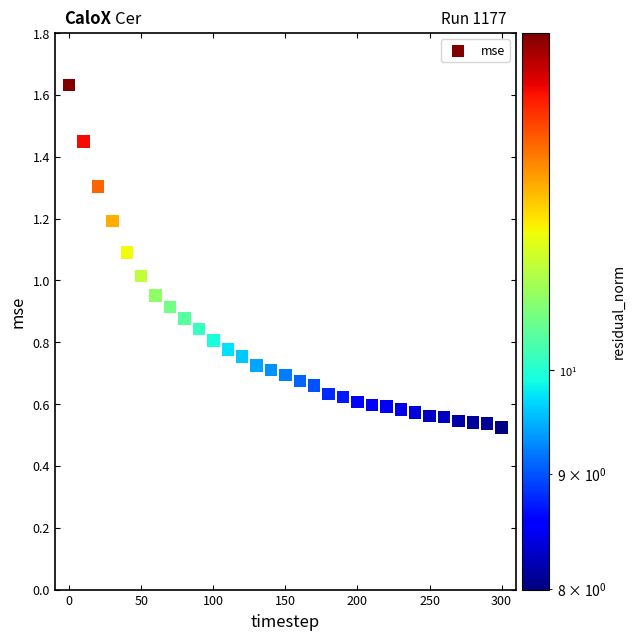

What is the range of Y values (max minus min)?

1.1